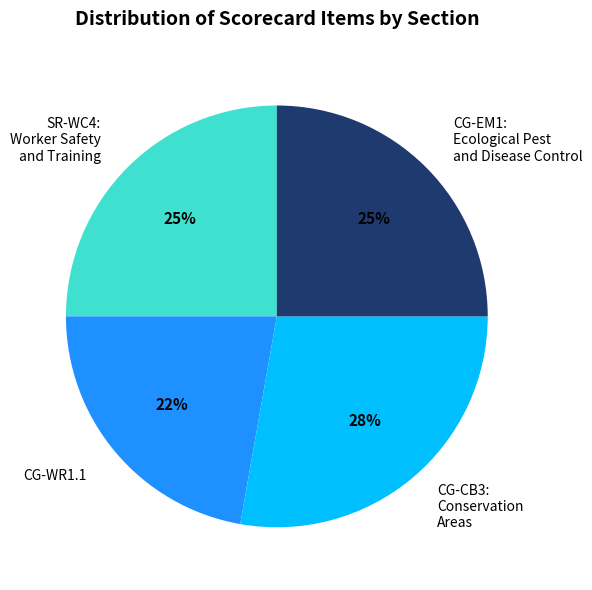

Which has a higher value, CG-WR1.1 or SR-WC4: Worker Safety and Training?

SR-WC4: Worker Safety and Training